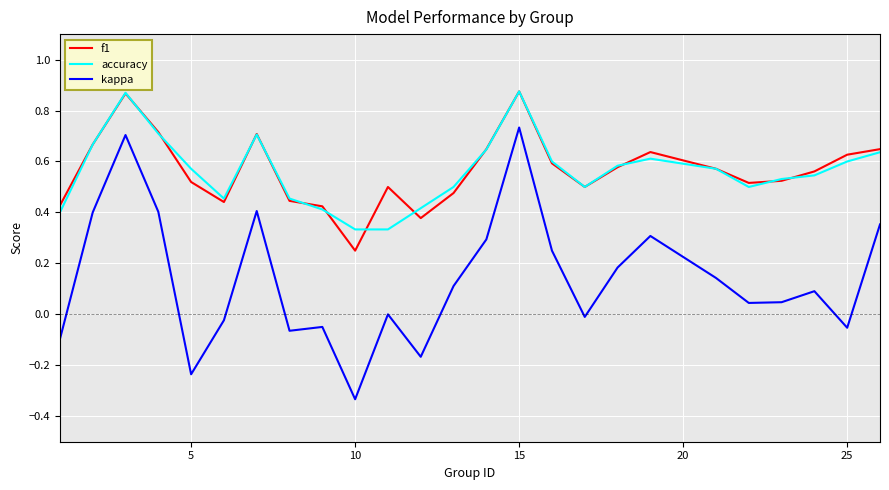

True or false: f1 and kappa cross at least once.

False